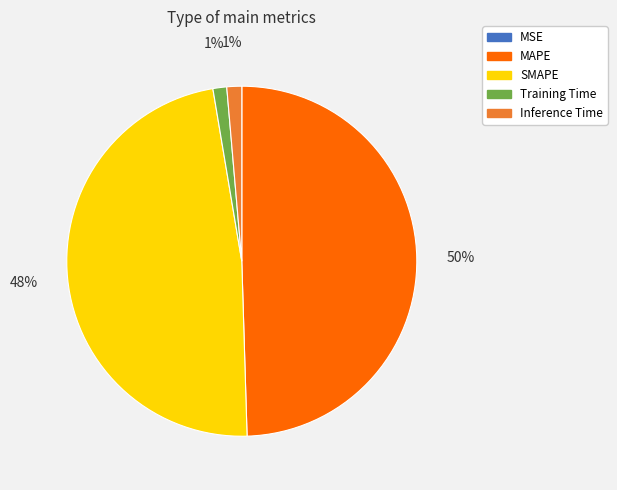

Which category has the biggest portion of the pie?

MAPE